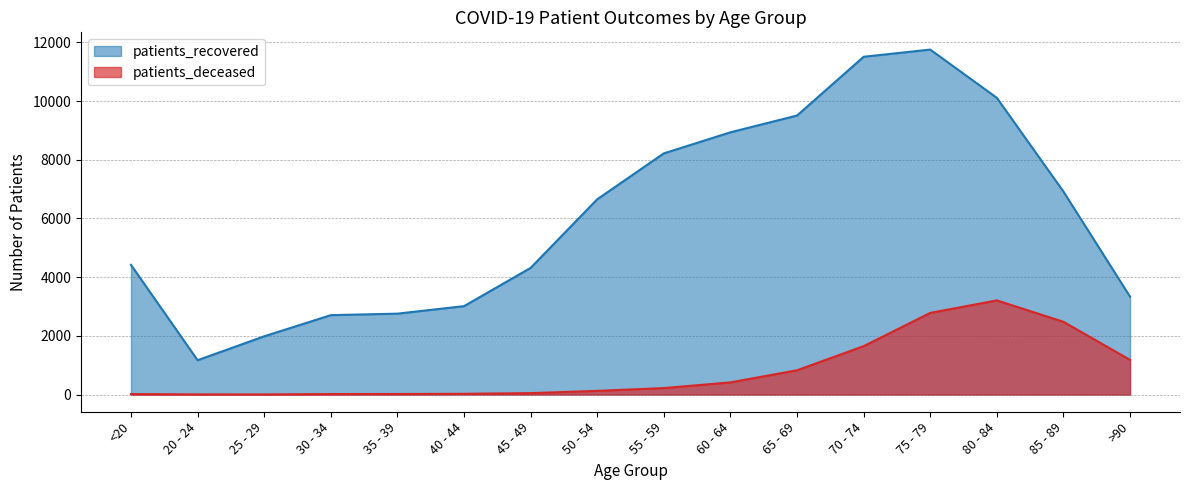

Does the chart display data point markers on the line(s)?

No